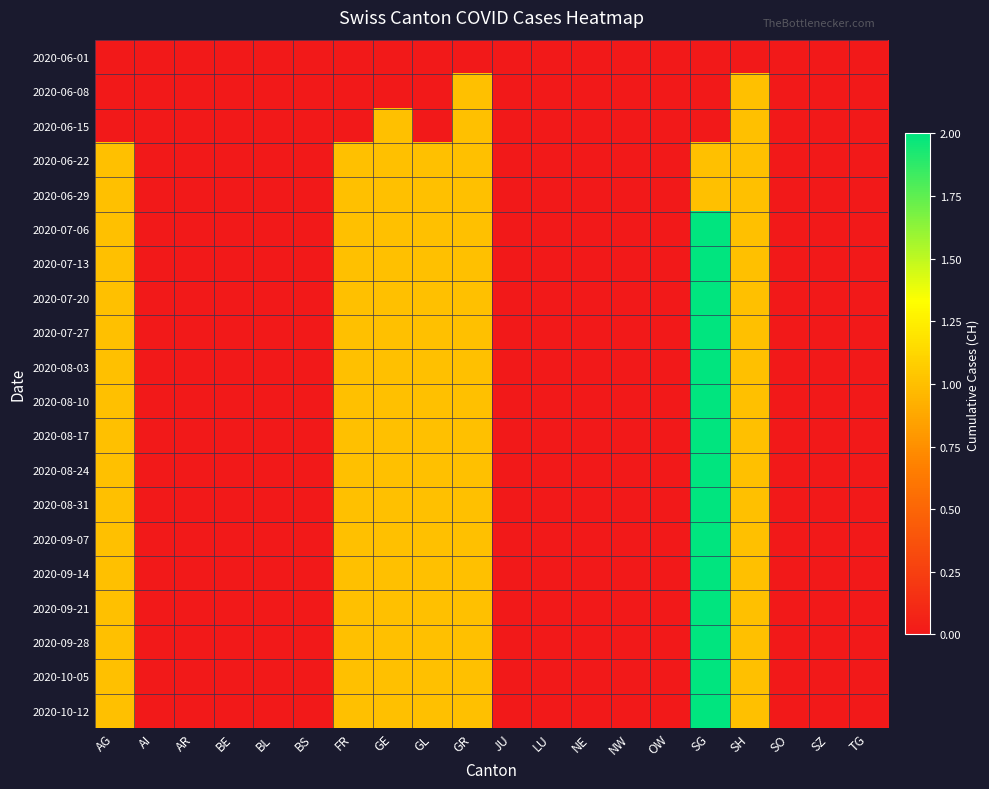

What is the difference between the highest and lowest values at GE?

1